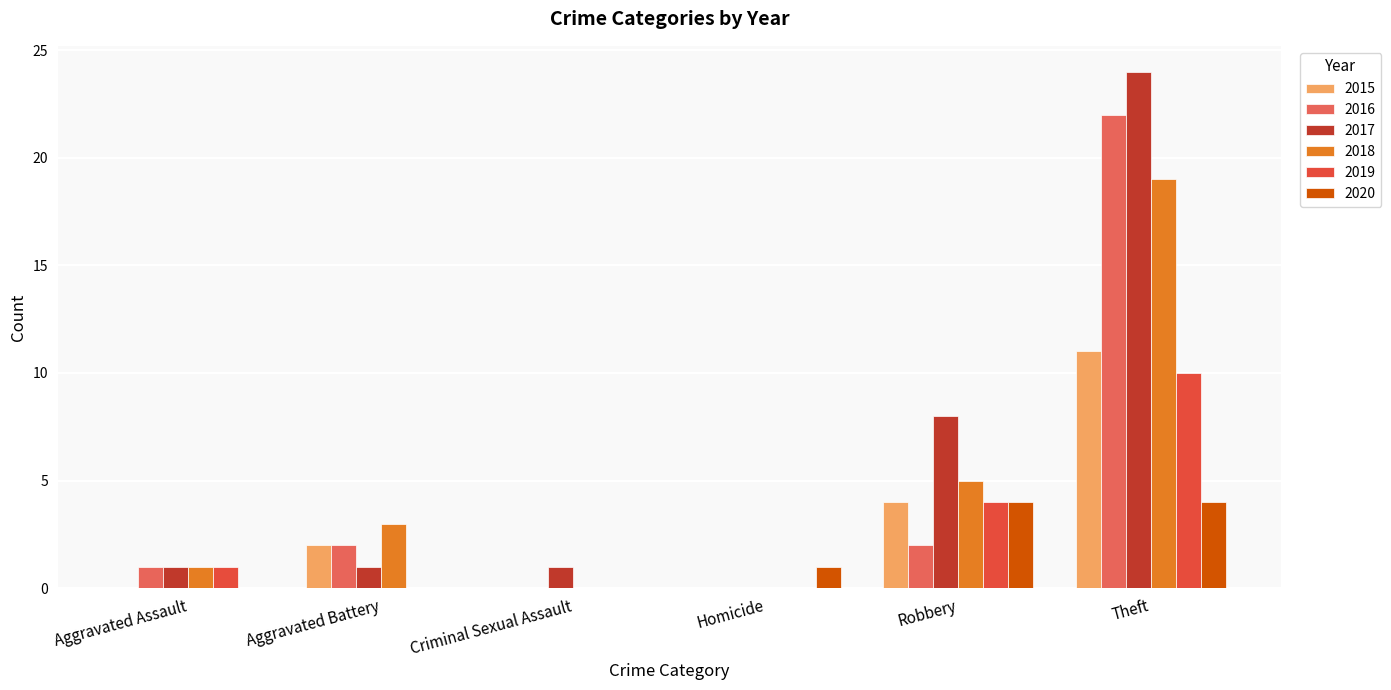

At which category is the sum across all series the highest?

Theft